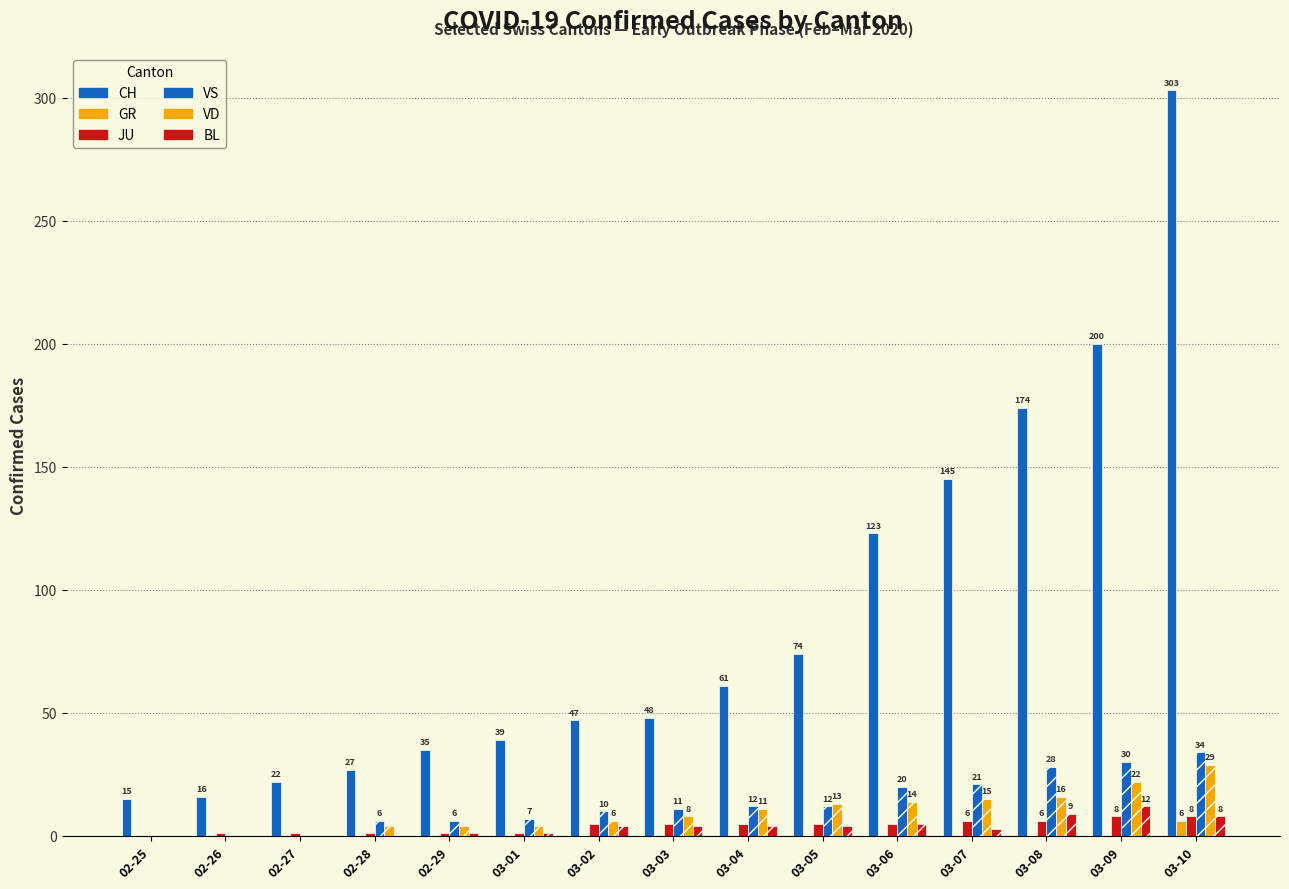

What is the average value of the CH series?

89